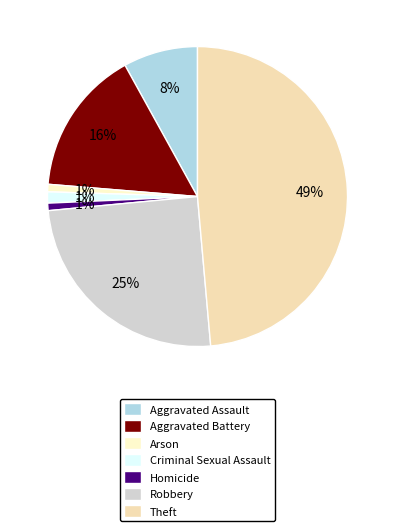

Rank the categories by value from highest to lowest.

Theft, Robbery, Aggravated Battery, Aggravated Assault, Criminal Sexual Assault, Arson, Homicide